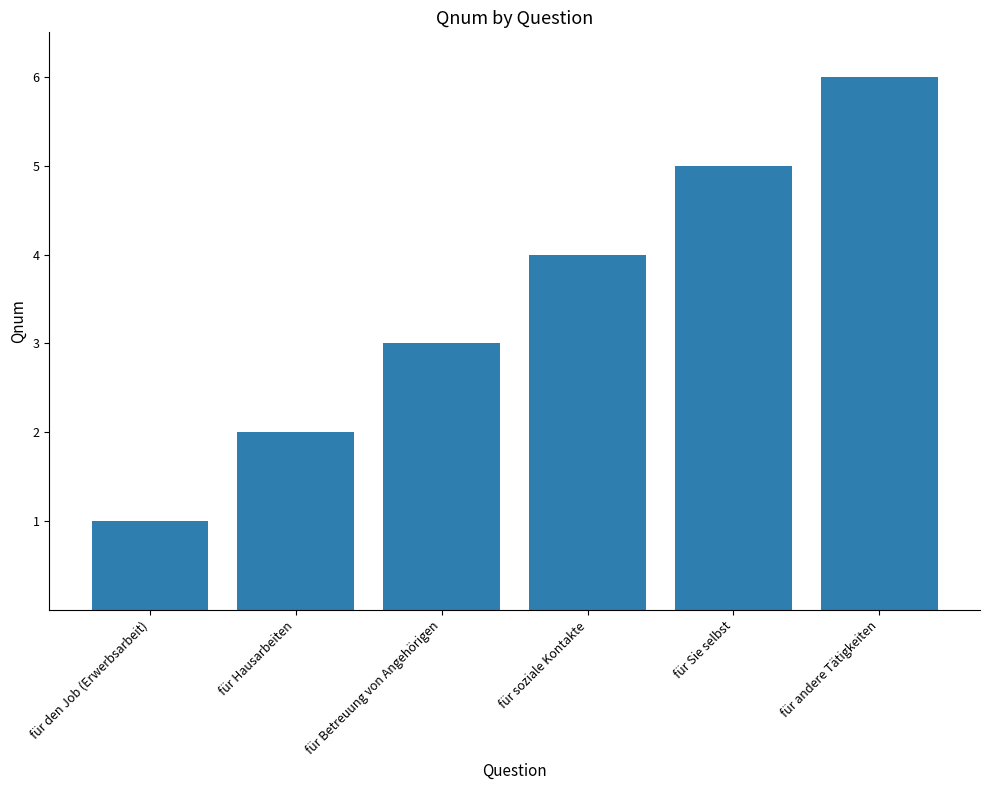

What is the label of the 1st bar from the left?

für den Job (Erwerbsarbeit)